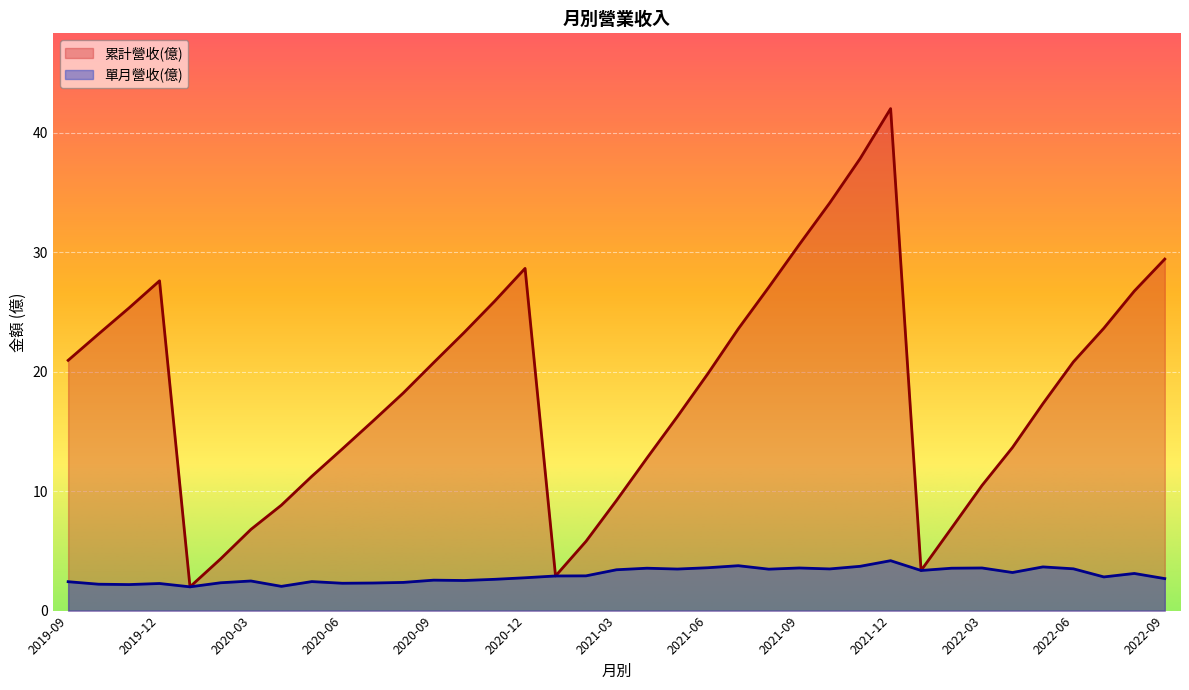

The 單月營收(億) series shows 1.0 at 2020-03. True or false?

False